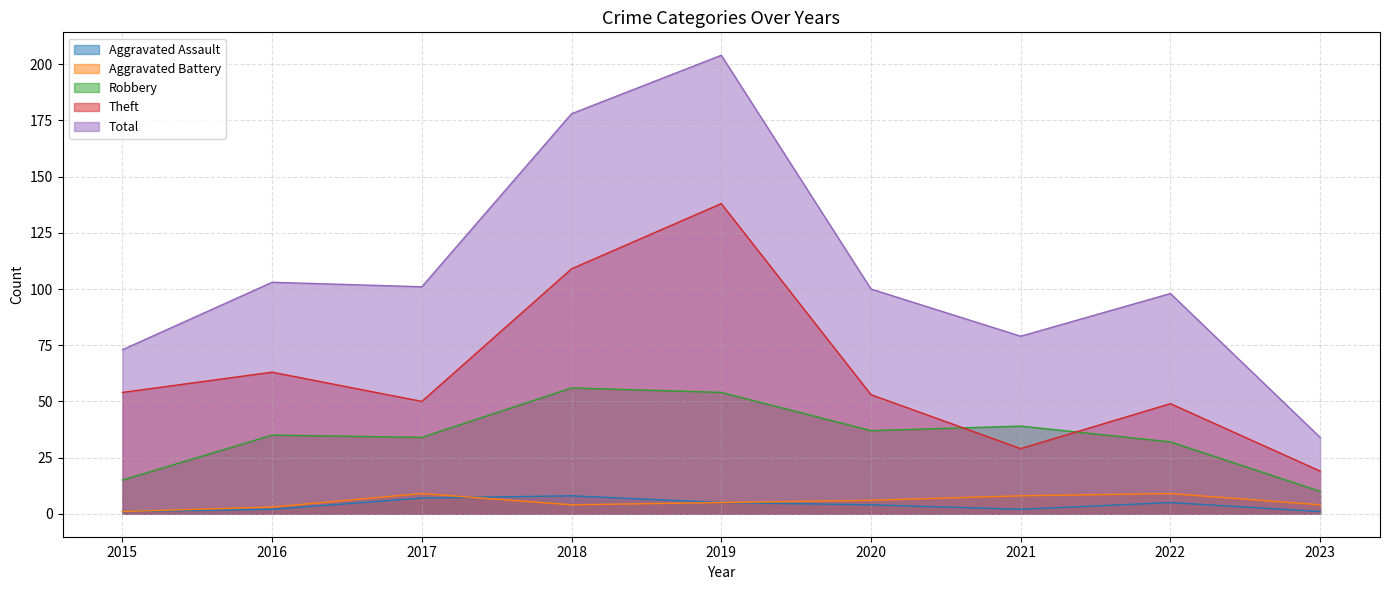

Between 2018 and 2021, which series saw the biggest shift?

Total